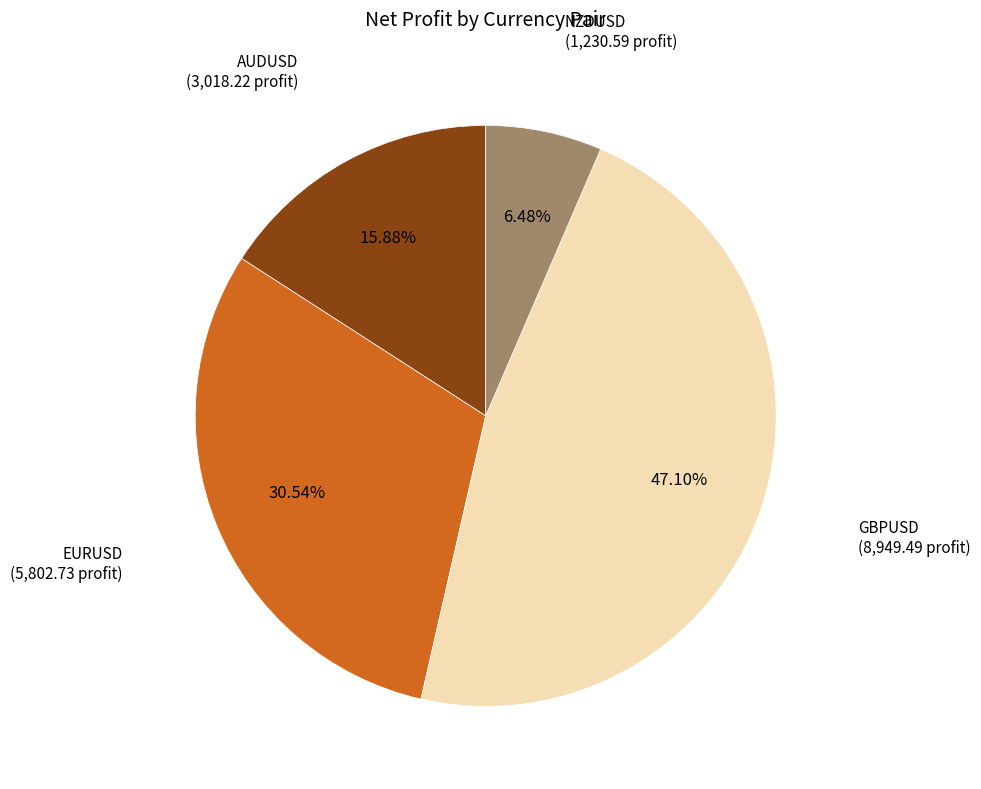

Is it true that AUDUSD is 16% of the pie?

True